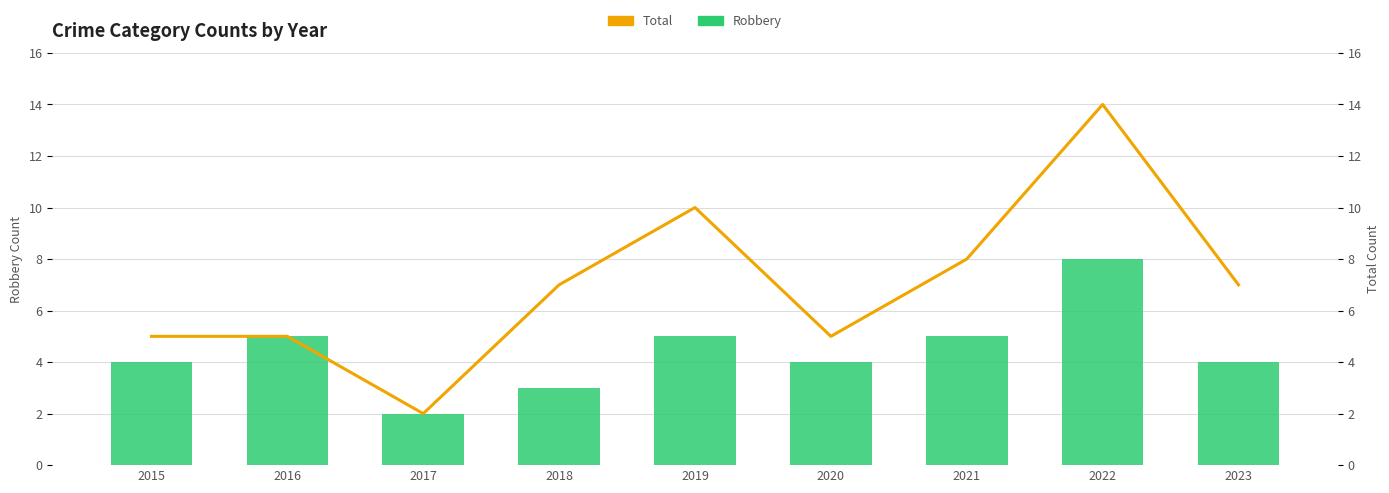

The Total series shows 14 at 2022. True or false?

True